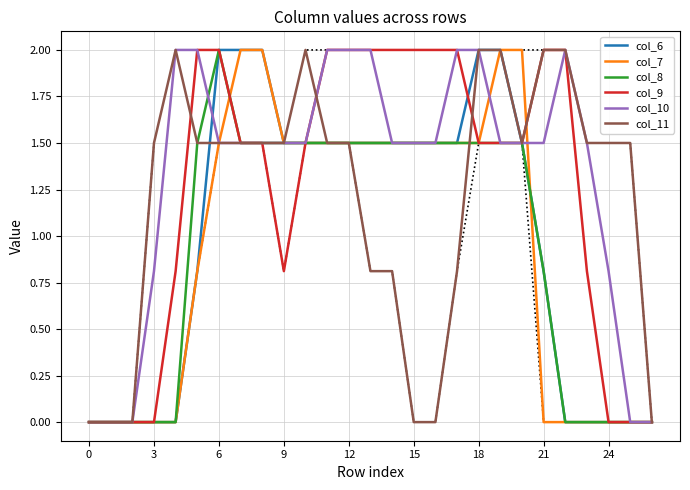

Where does the col_7 series first go above 1?

6